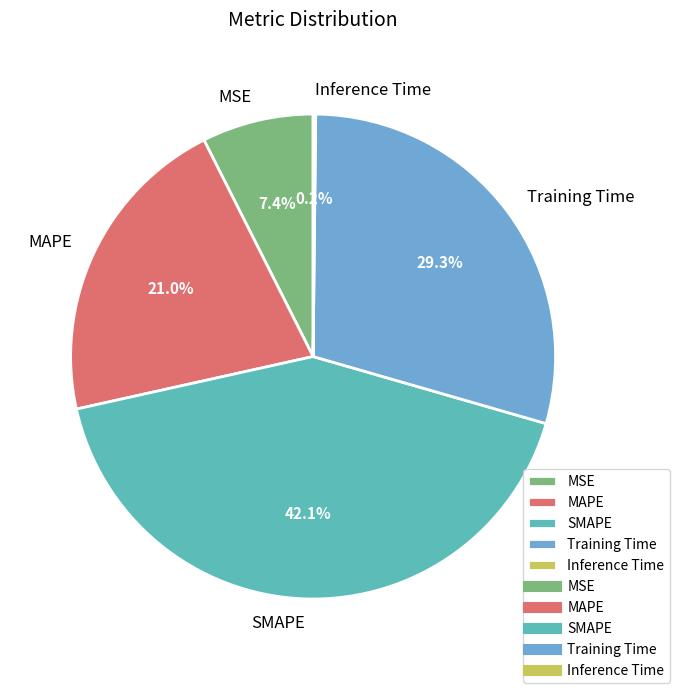

To the nearest percent, what is the average slice percentage?

20%